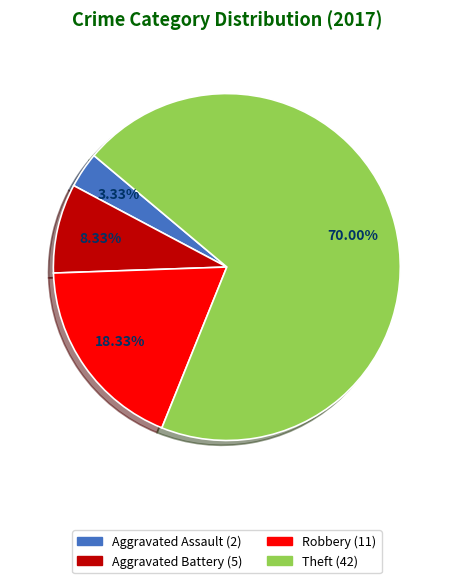

To the nearest percent, what is the difference between the largest and smallest slice percentages?

67%